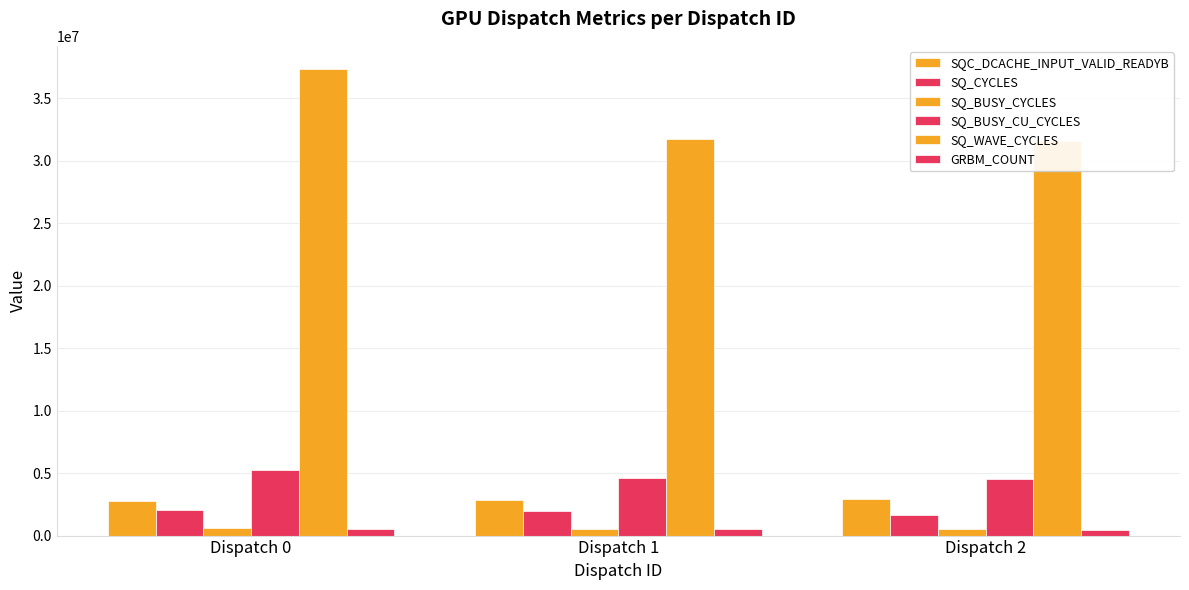

The GRBM_COUNT series shows 894853 at Dispatch 0. True or false?

False